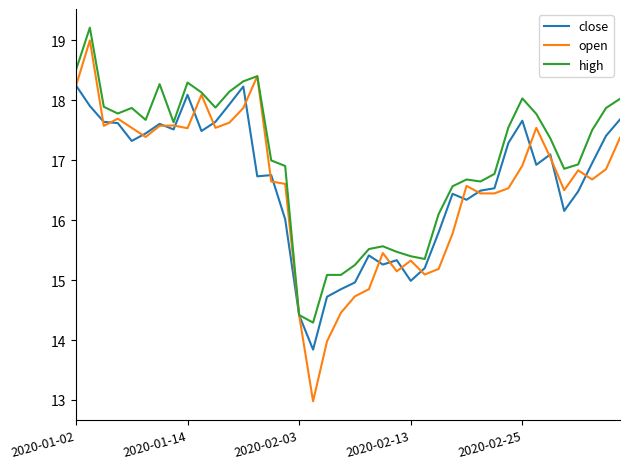

Which series has the largest total across all categories?

high